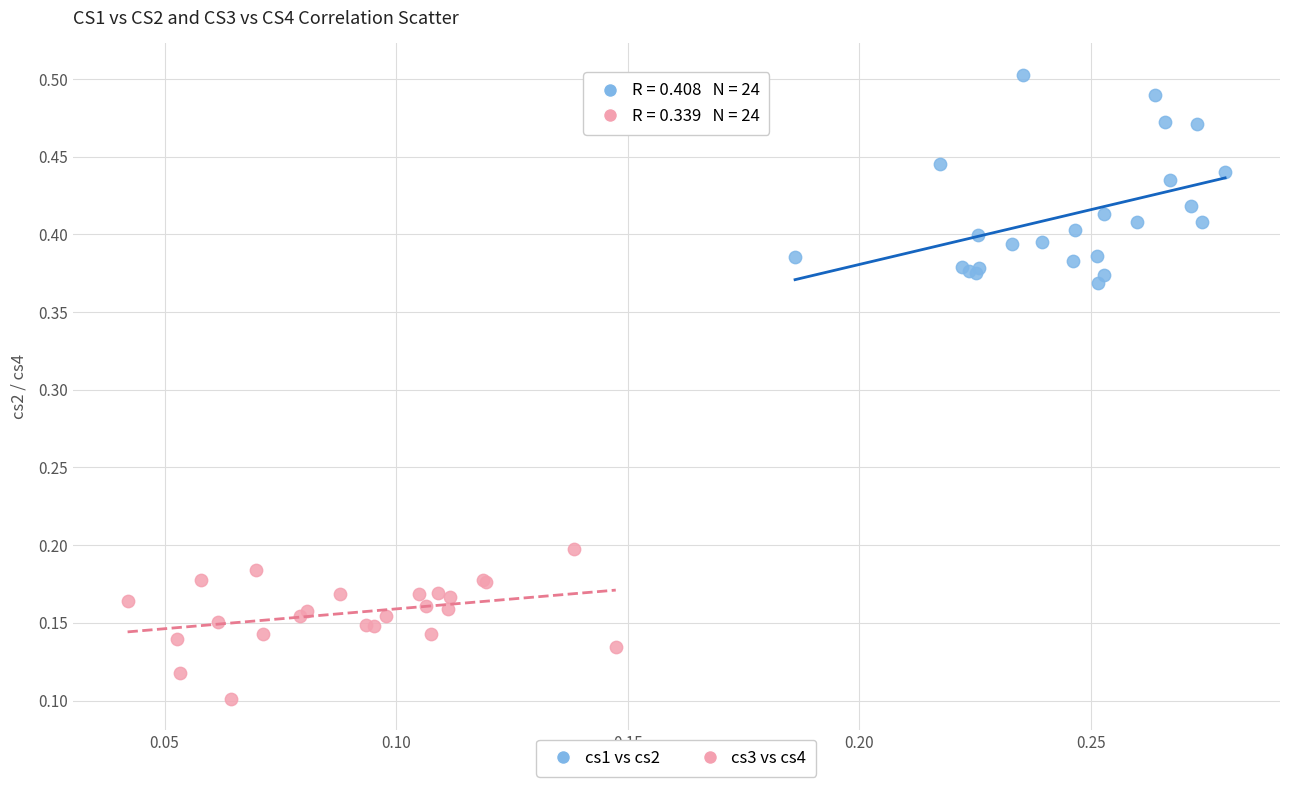

Which series contains the highest Y value?

cs1 vs cs2